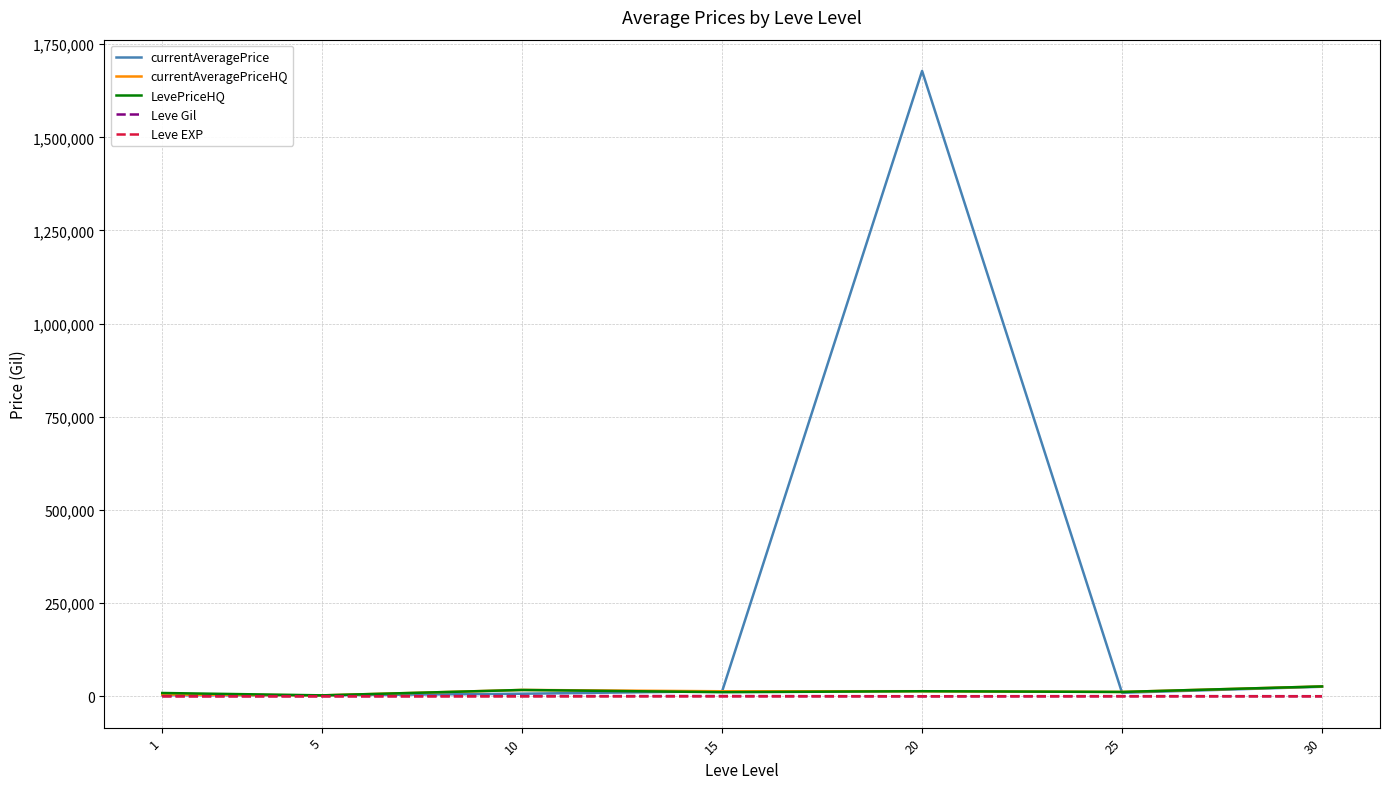

In LevePriceHQ, how many points are lower than both neighbors (excluding endpoints)?

3